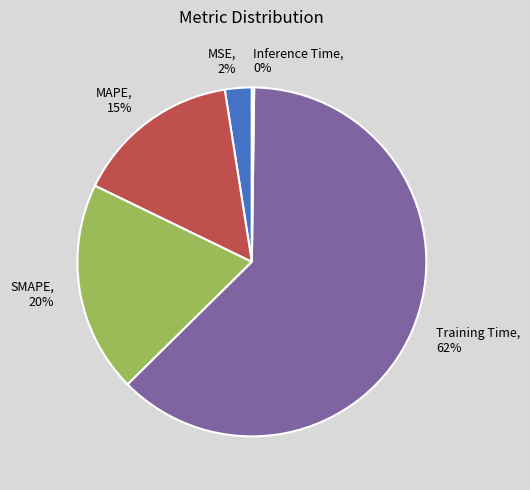

To the nearest percent, what percentage of the pie is SMAPE, 20%?

20%